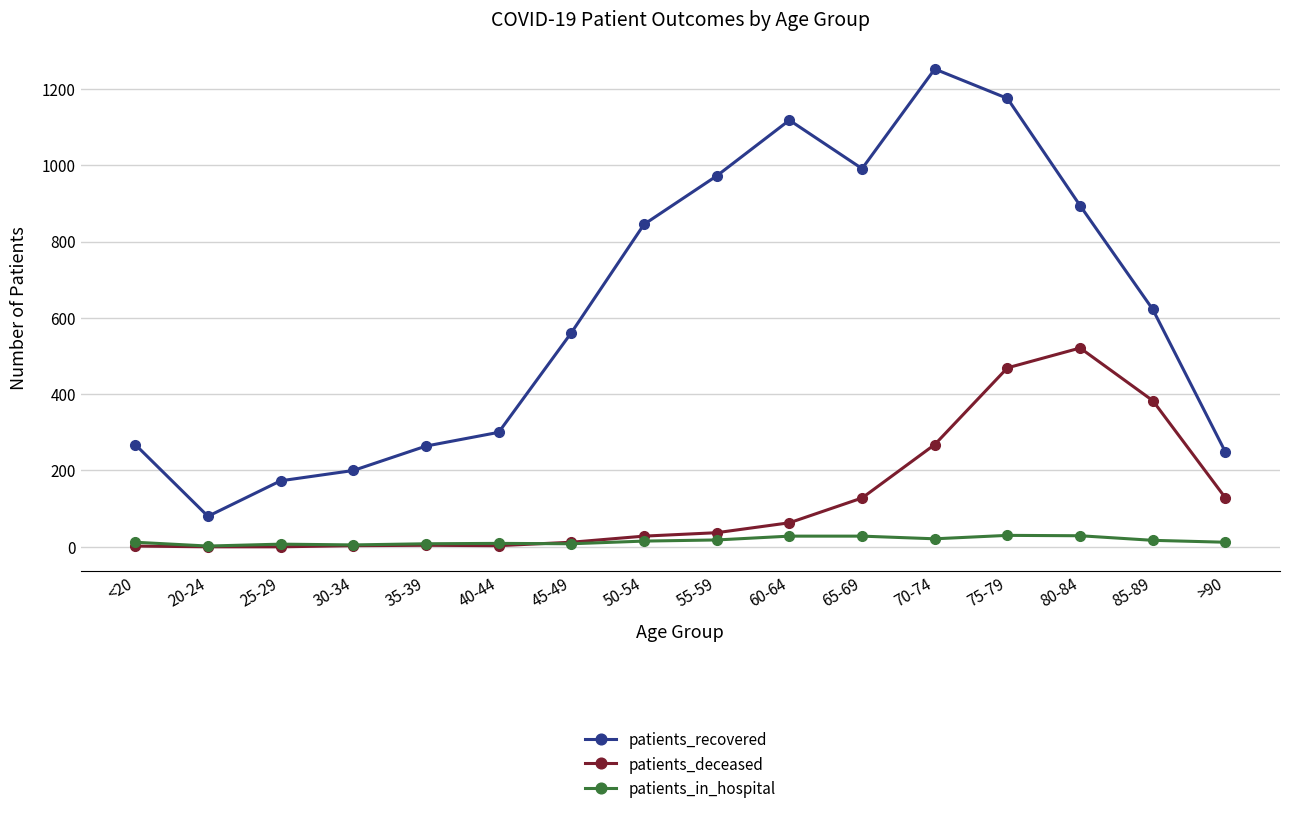

The value of patients_recovered at 40-44 is 123. True or false?

False